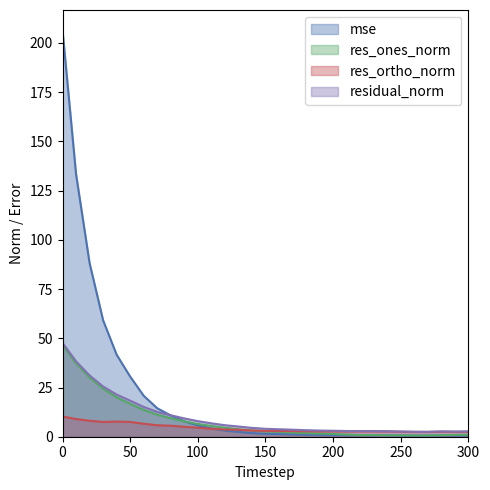

Which has a higher value, 290 or 270?

290